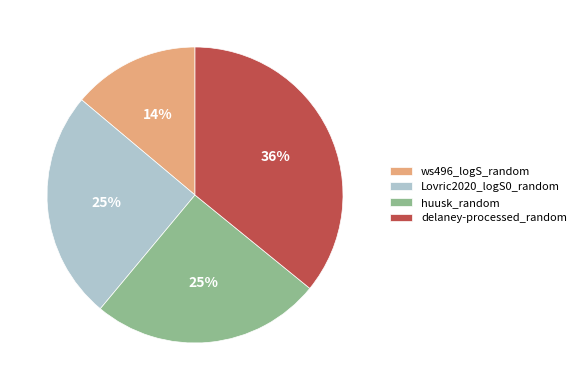

What is the smallest slice in the pie chart?

ws496_logS_random